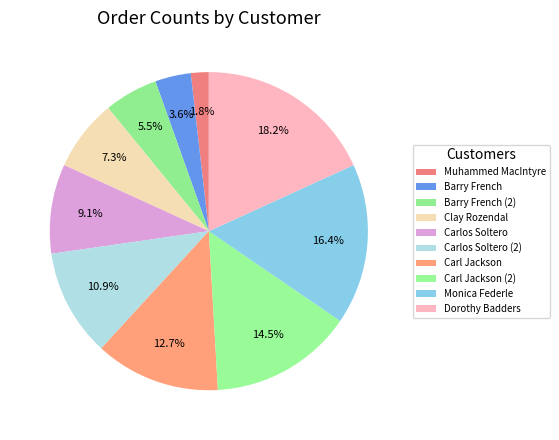

How much of the chart is everything except Carl Jackson?

87.3%